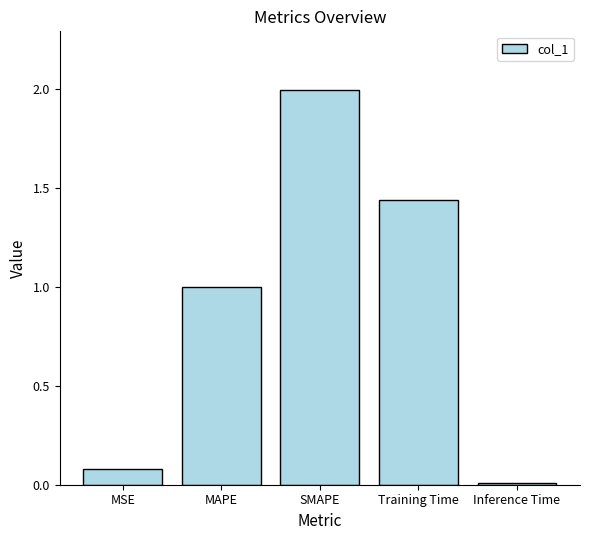

What is the value of the 1st bar from the left?

0.1